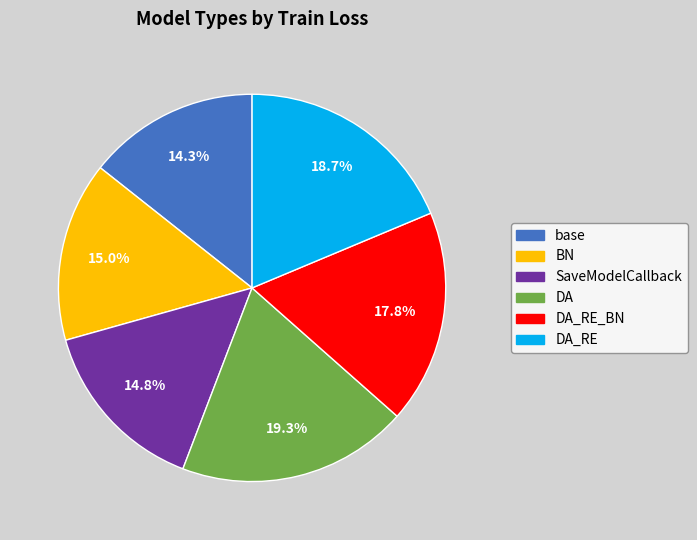

Does BN account for over 50% of the chart?

No